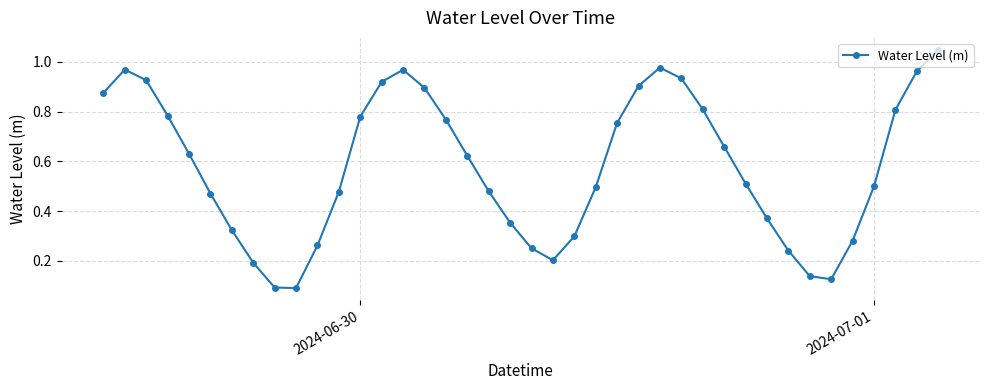

How many lines are shown in the chart?

1